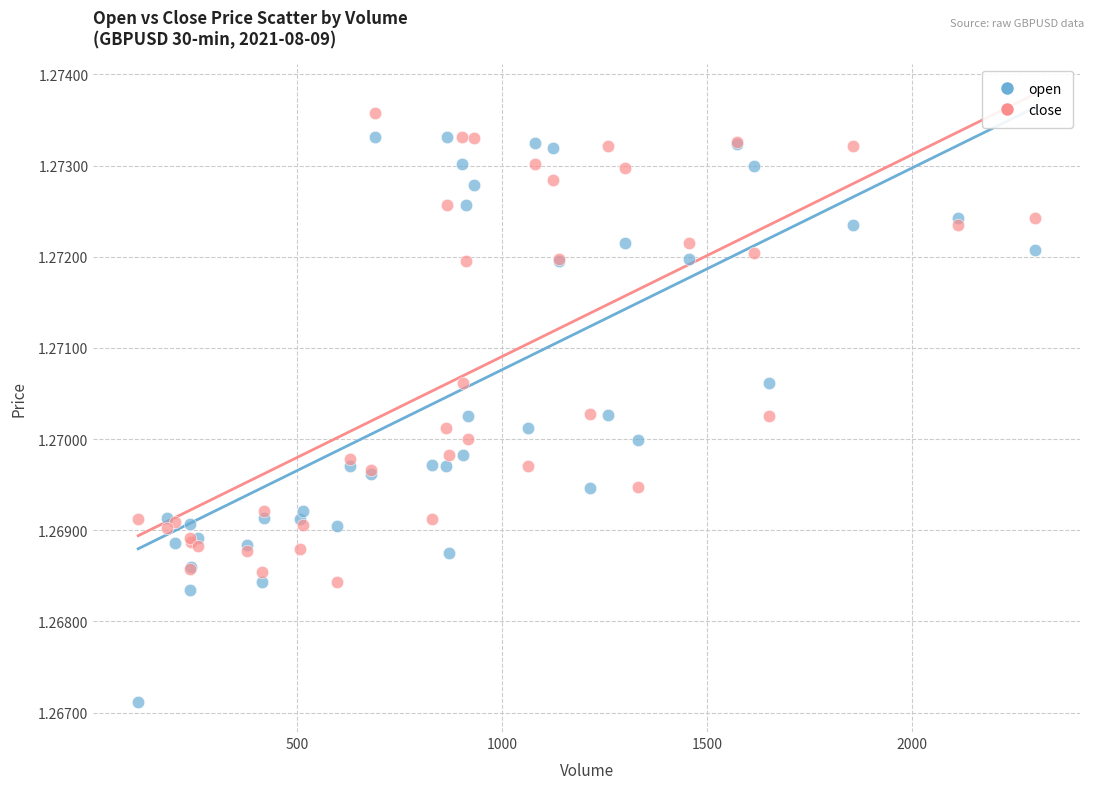

Which series has the widest spread of Y values?

open